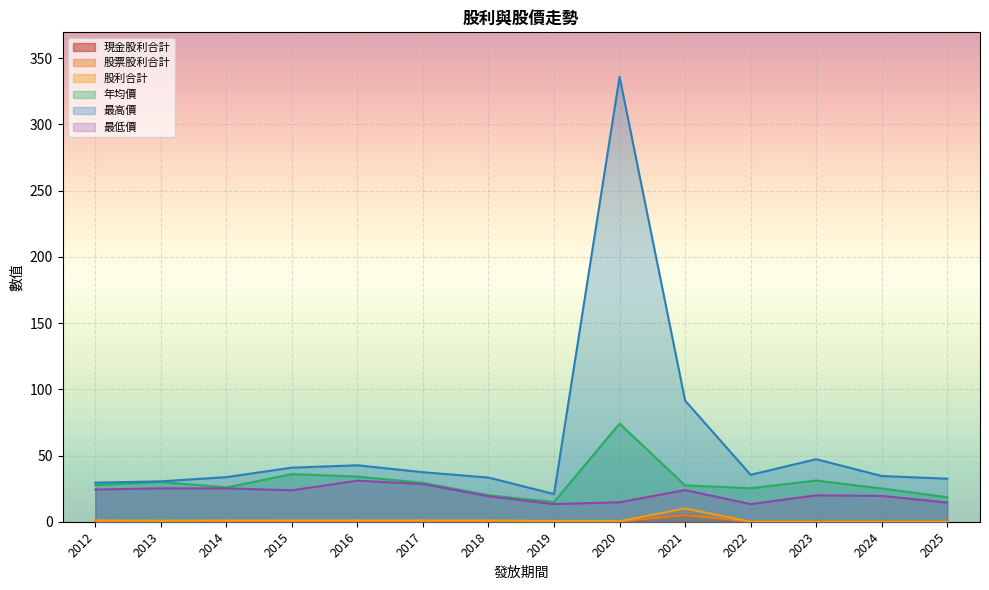

At which category does 股利合計 reach its first local valley?

2020